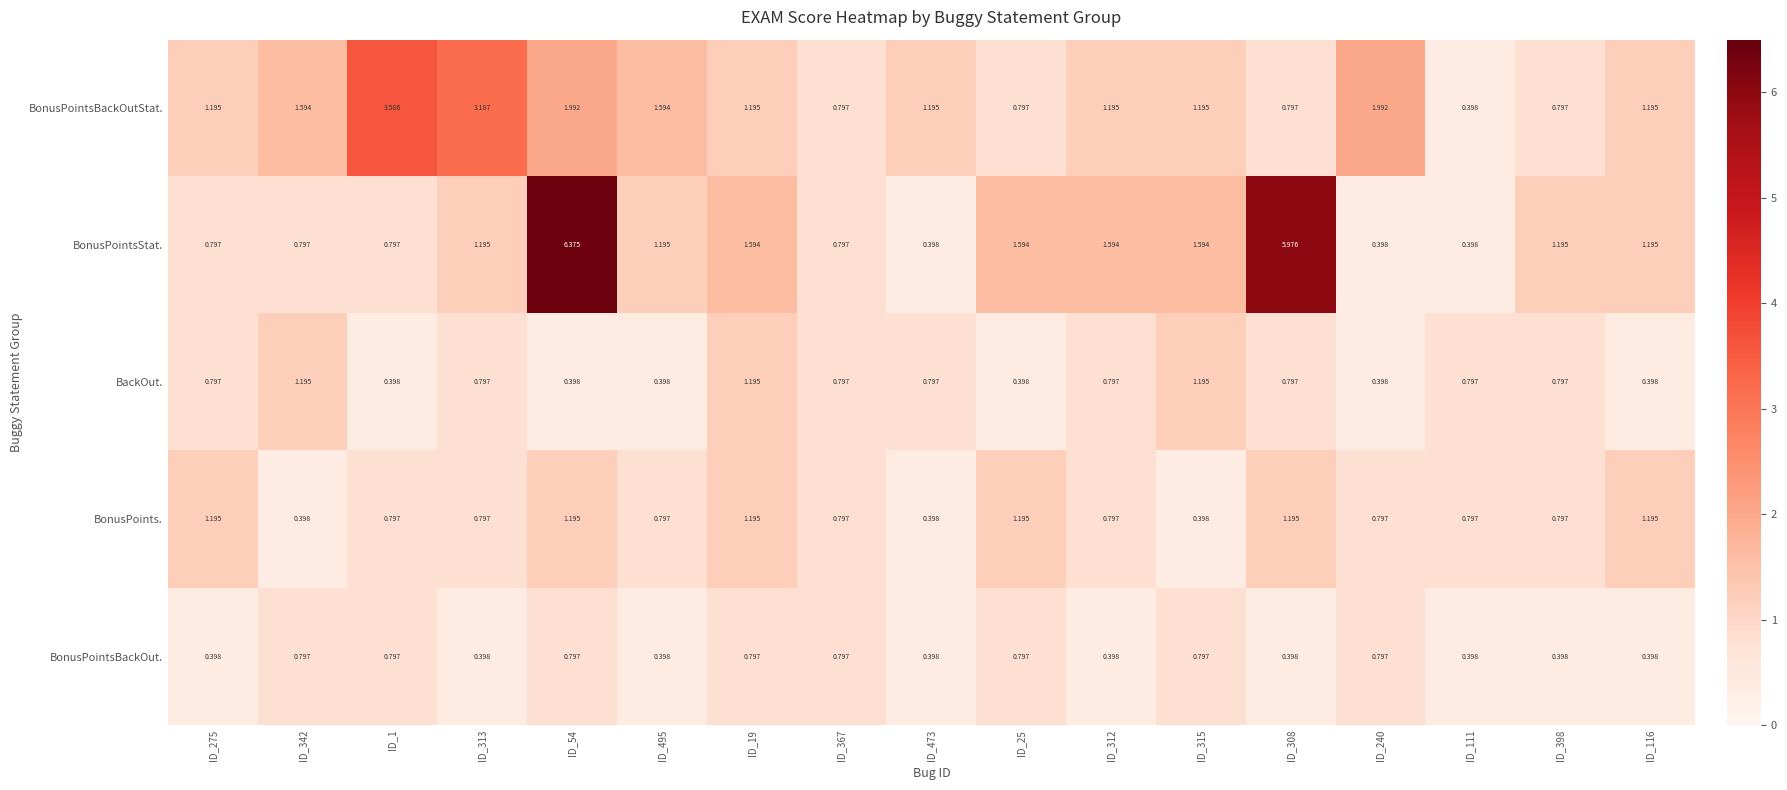

Is the value of BackOut. at ID_308 greater than the value of BonusPointsBackOutStat. at ID_495?

No